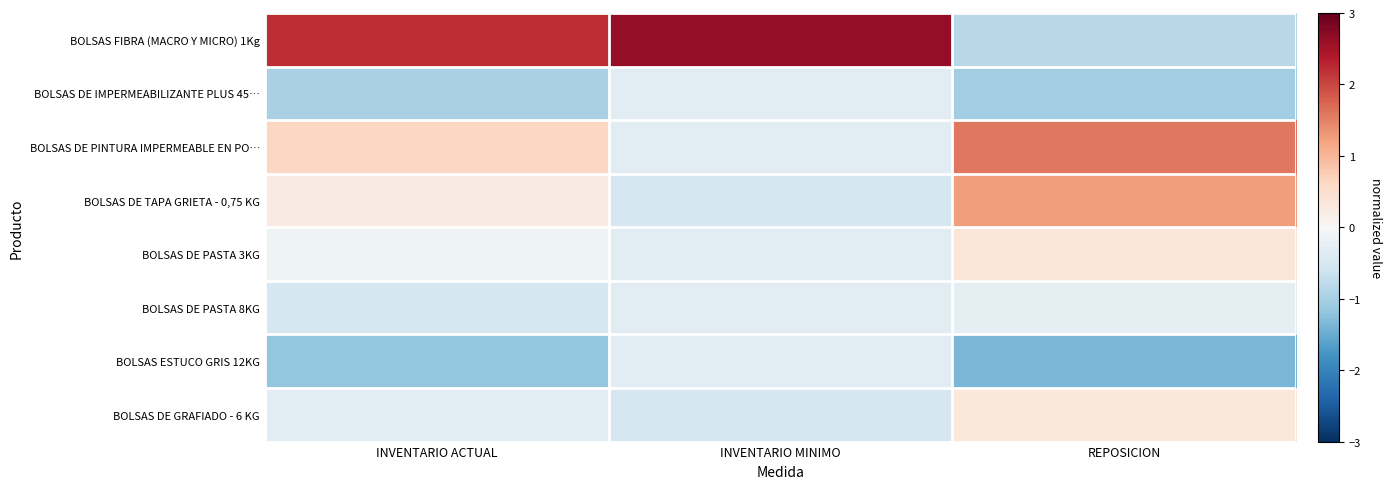

Rank the series by their maximum value, from lowest to highest.

BOLSAS DE IMPERMEABILIZANTE PLUS 45…, BOLSAS ESTUCO GRIS 12KG, BOLSAS DE PASTA 8KG, BOLSAS DE GRAFIADO - 6 KG, BOLSAS DE PASTA 3KG, BOLSAS DE TAPA GRIETA - 0,75 KG, BOLSAS DE PINTURA IMPERMEABLE EN PO…, BOLSAS FIBRA (MACRO Y MICRO) 1Kg